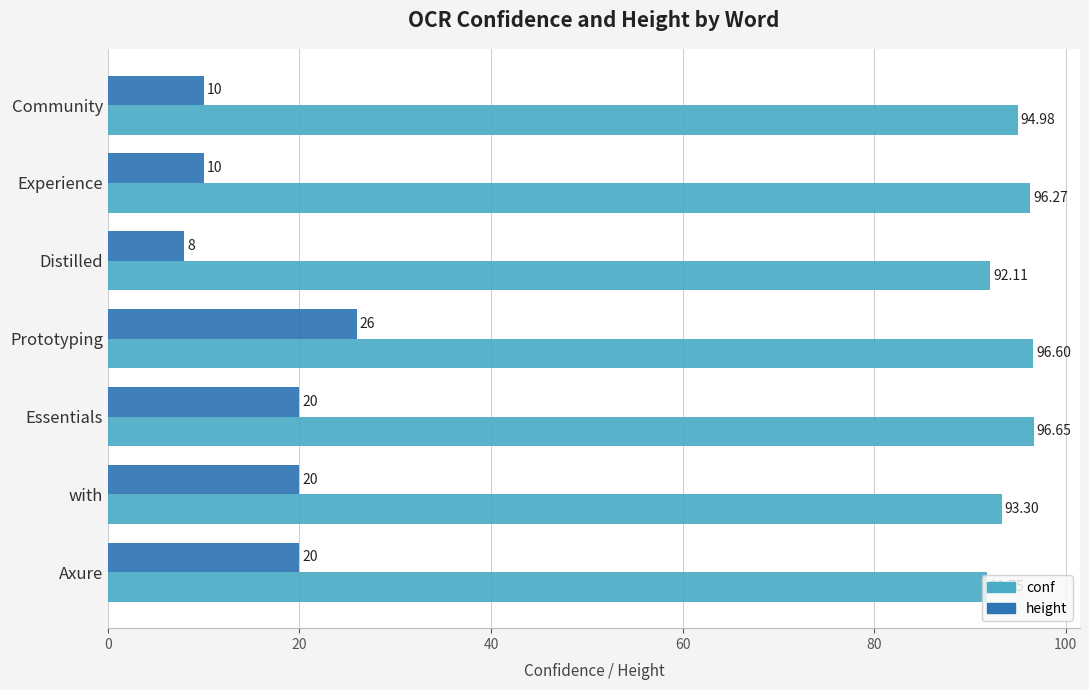

Which series has the widest spread of values?

height